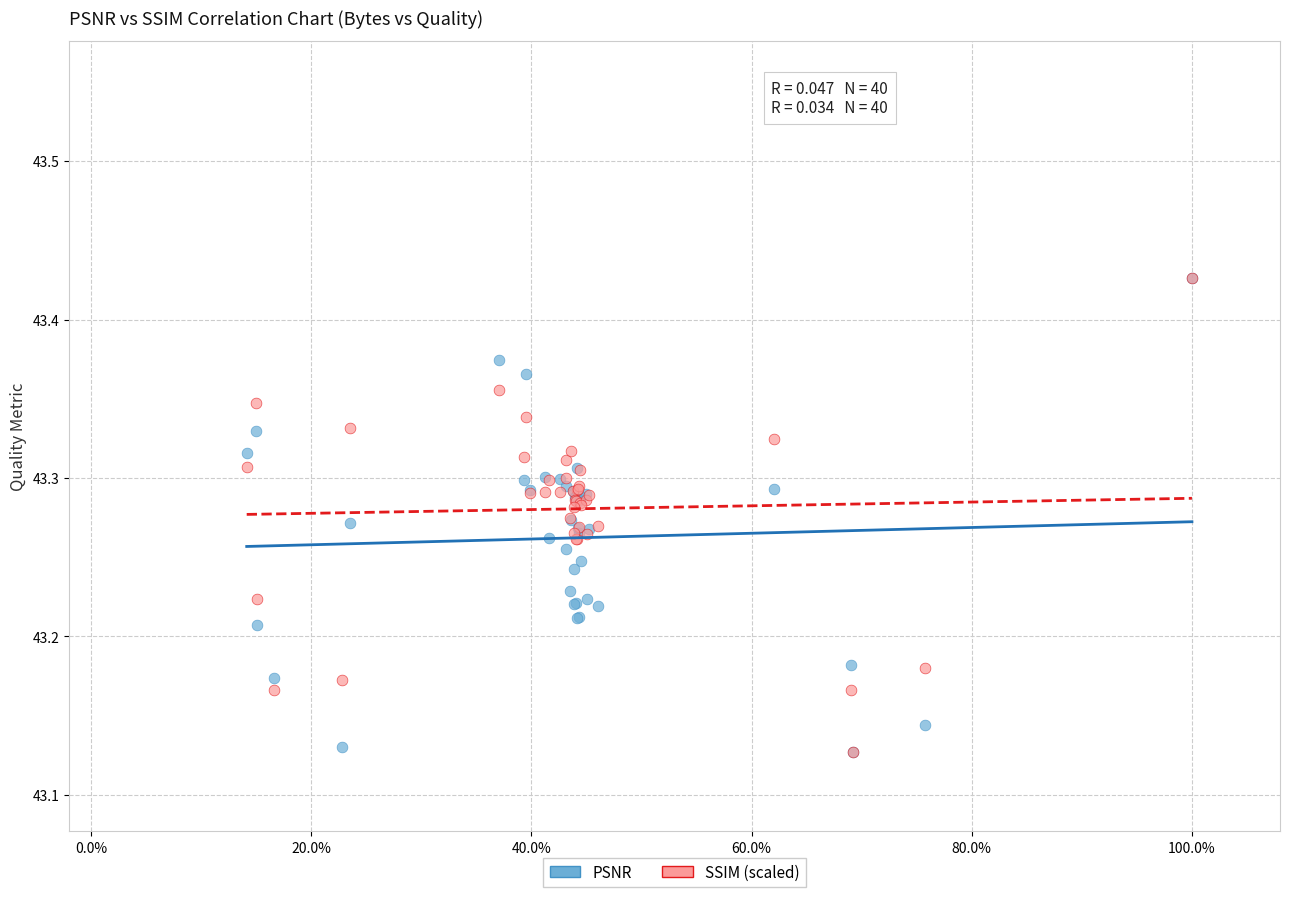

What are all the series names shown in the legend?

PSNR, SSIM (scaled)